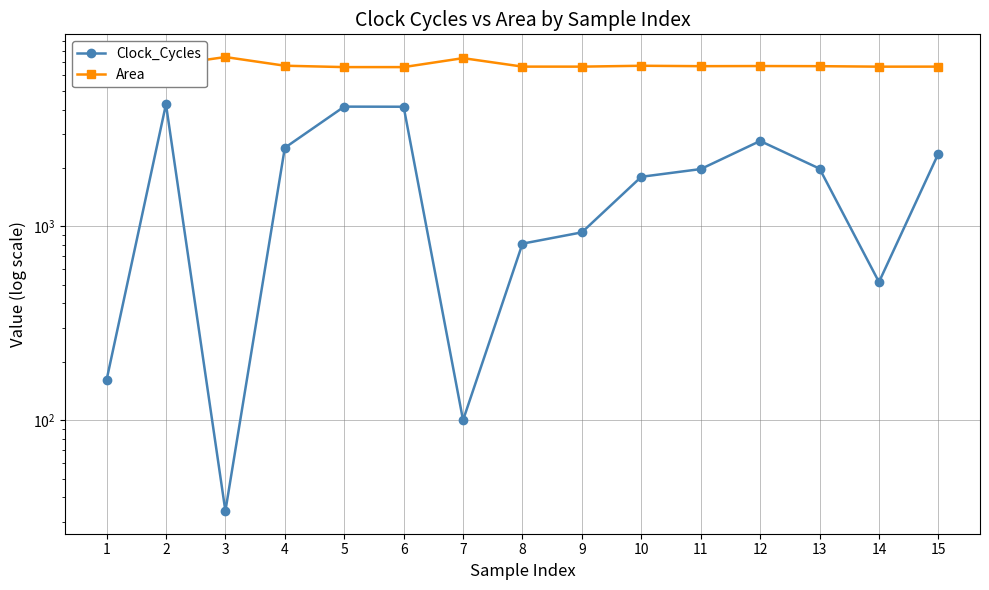

The value of Area at 2 is 6759. True or false?

True